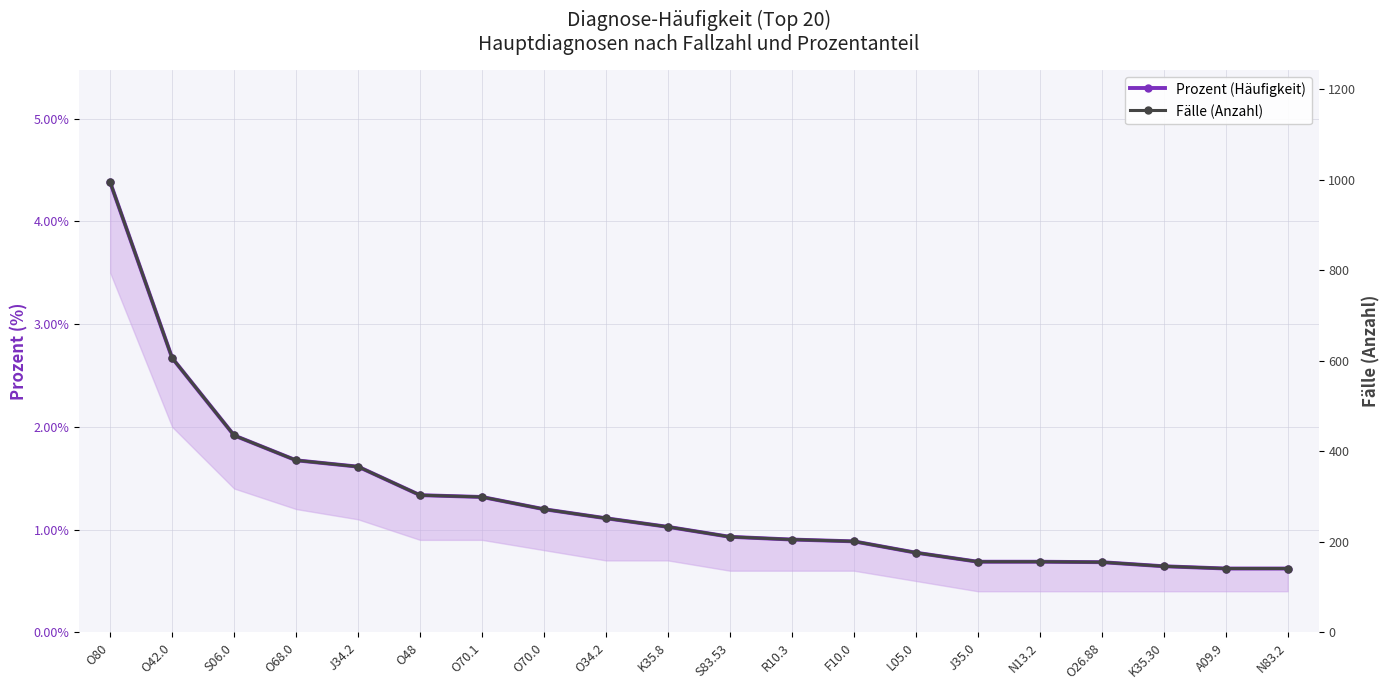

How many categories are shown in the chart?

20